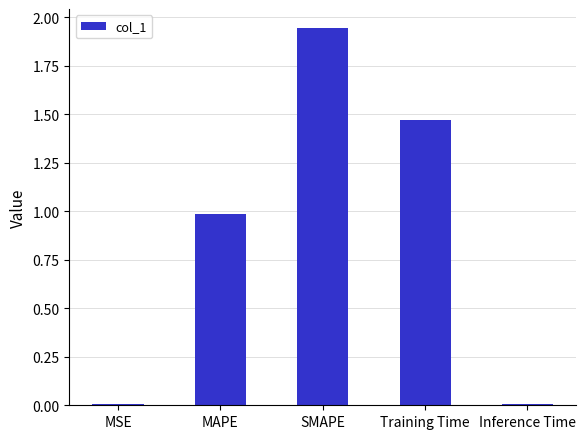

What is the sum of all values?

4.4